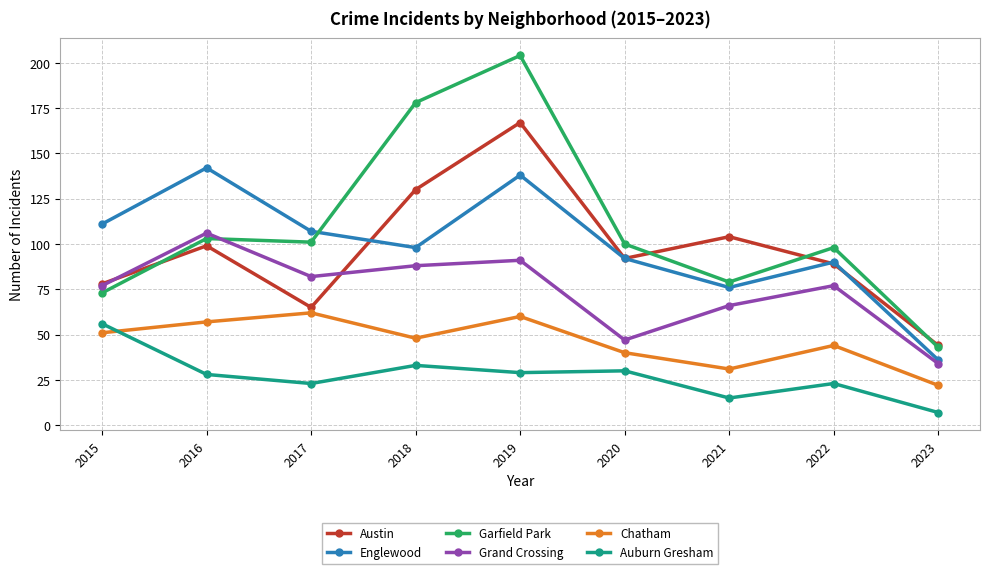

Where is the first local minimum for Austin?

2017